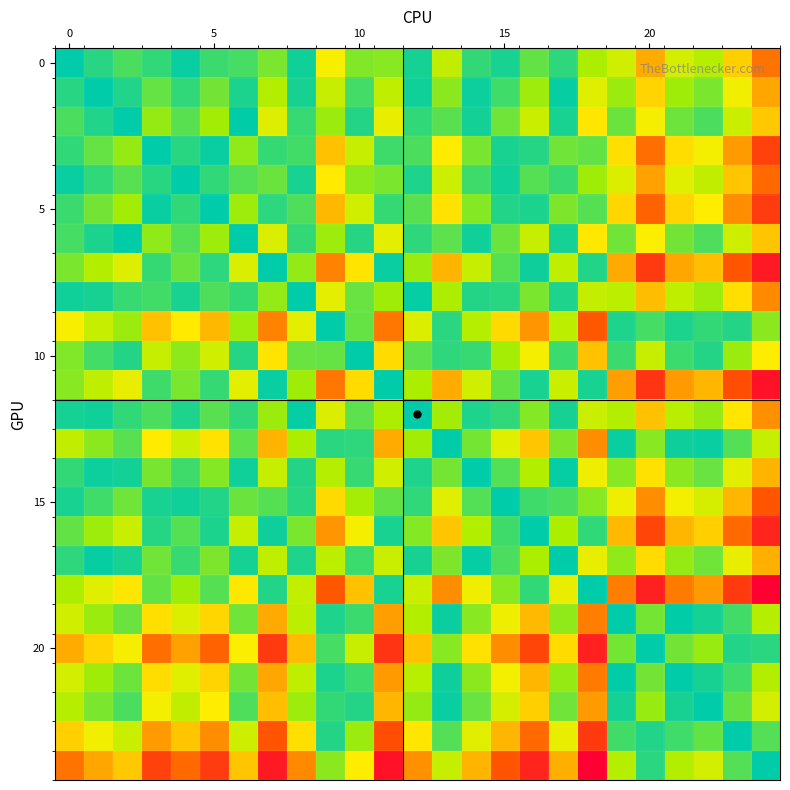

How many data points does each series have?

25